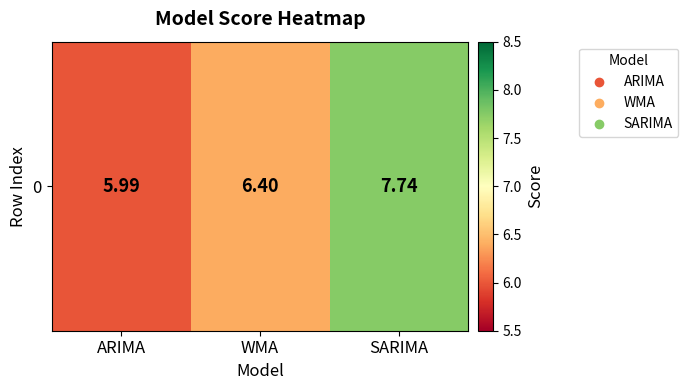

Is it true that the value at WMA is 1.4?

False